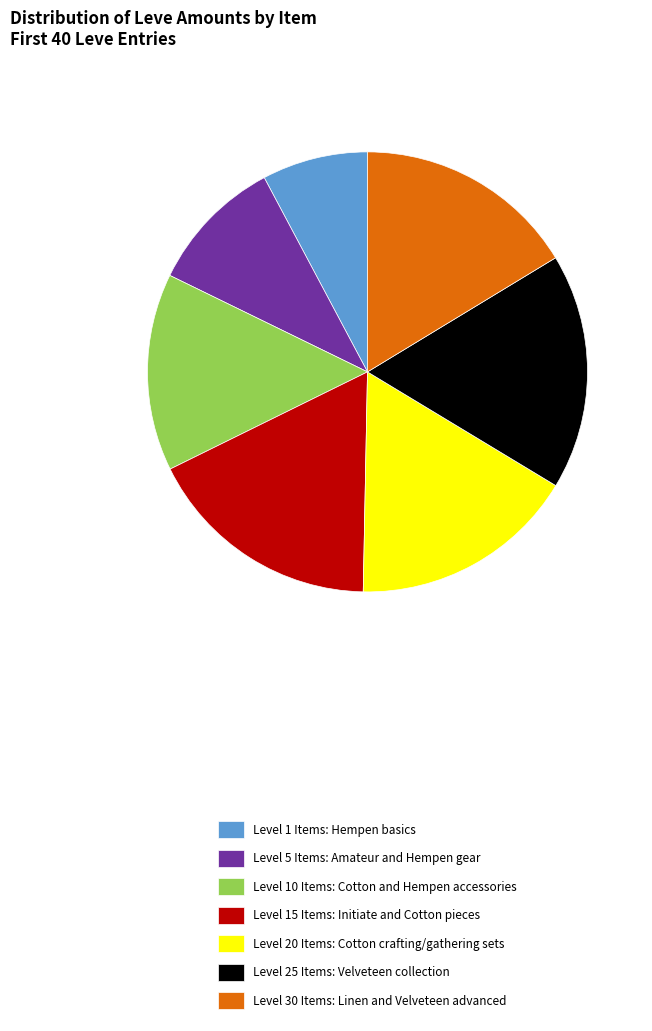

Approximately how many times larger is the value at Level 25 Items: Velveteen collection compared to Level 1 Items: Hempen basics?

2.2